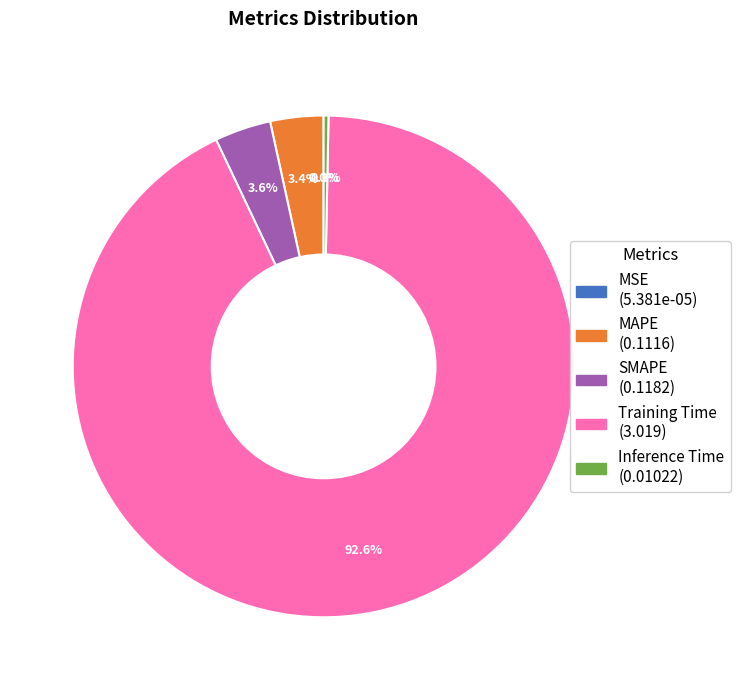

Between Inference Time and SMAPE, which is larger?

SMAPE